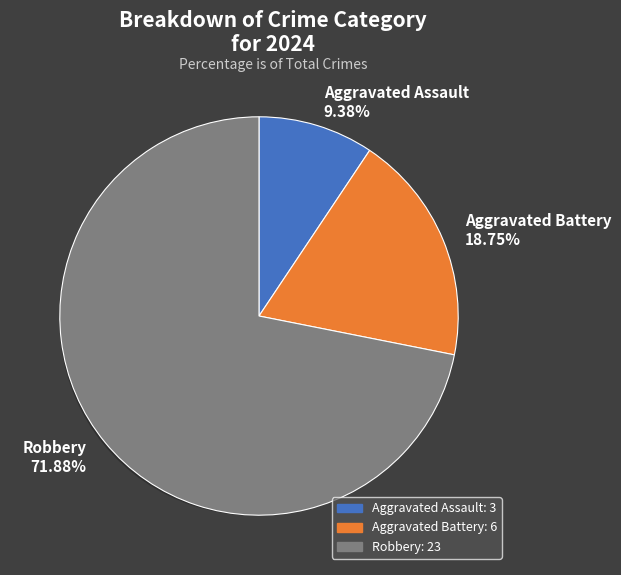

Is it true that Robbery is 72% of the pie?

True